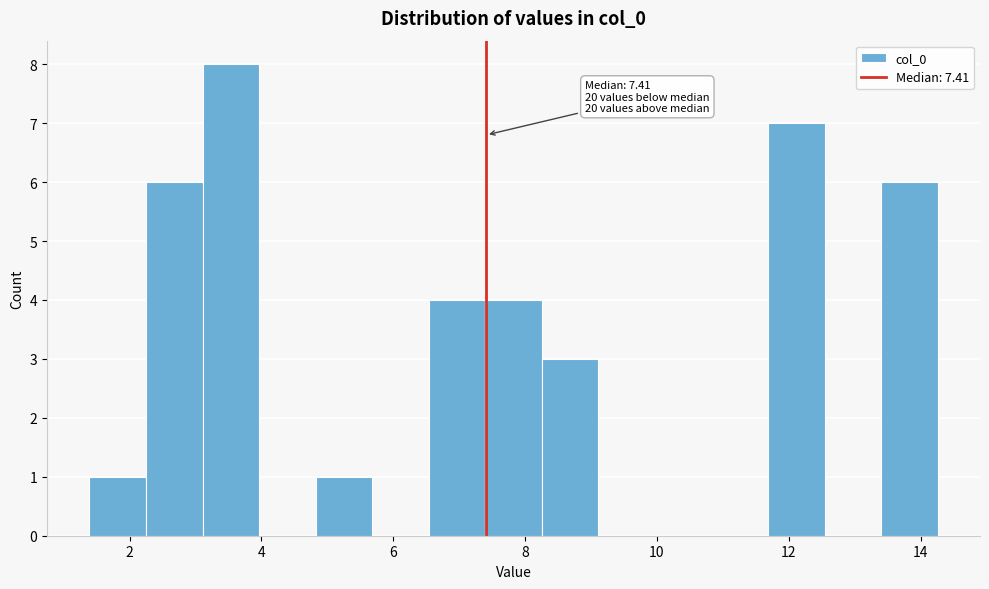

Which range on the x-axis has the tallest bar?

3.2 to 4.0